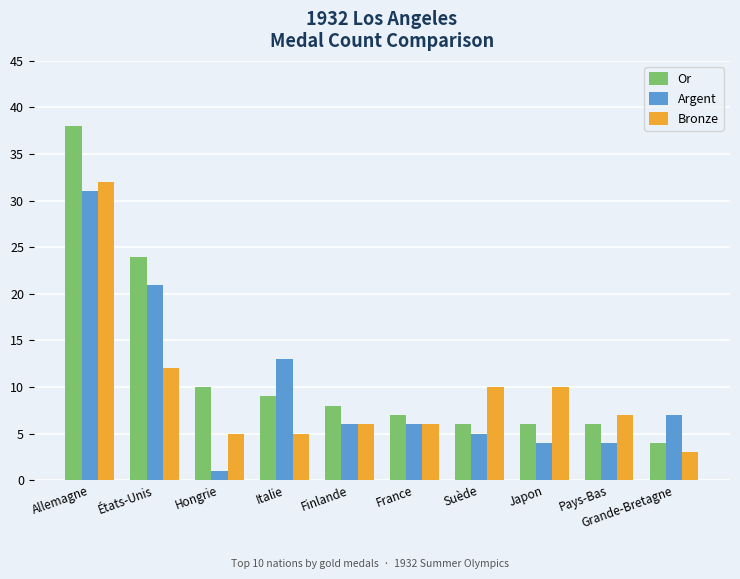

The value of Bronze at Suède is 10. True or false?

True